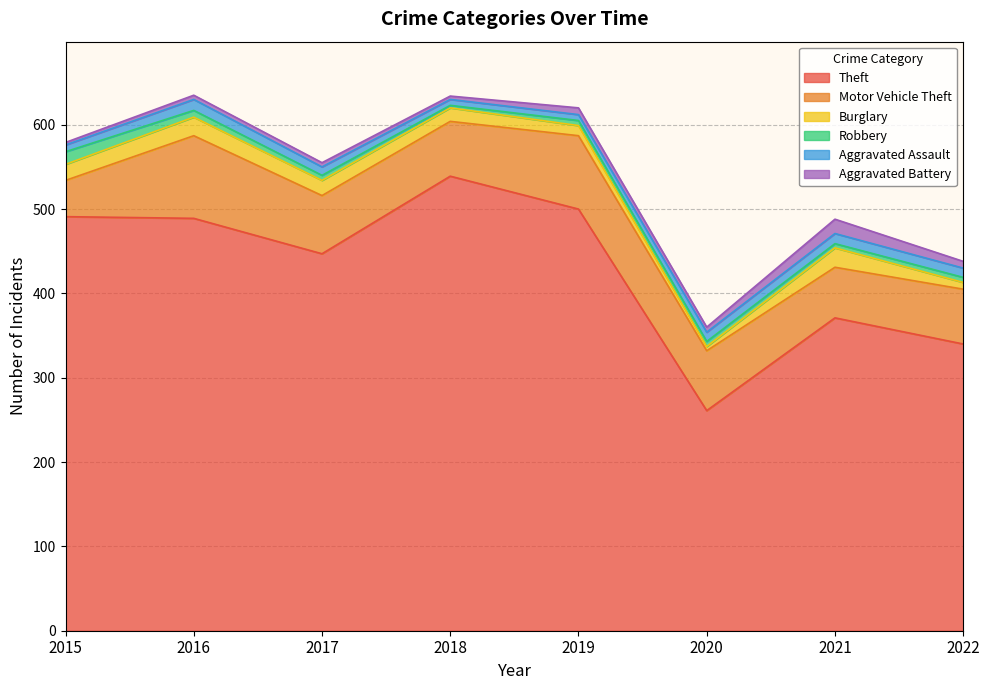

What is the value of the Motor Vehicle Theft point at the 3rd from the left?

69